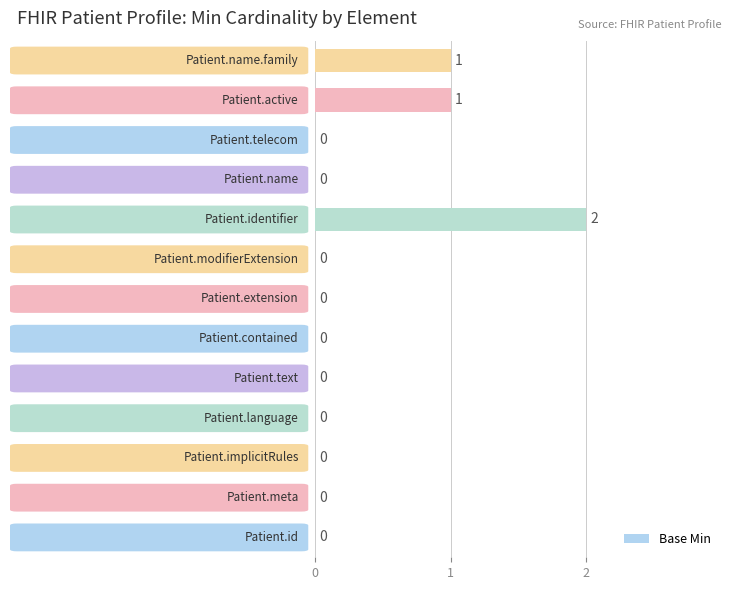

How many values are between 0 and 1?

12